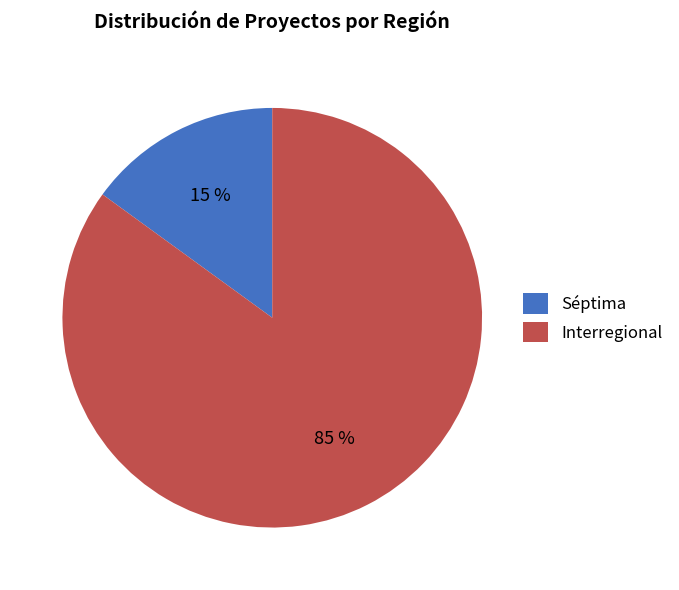

Between Interregional and Séptima, which is larger?

Interregional